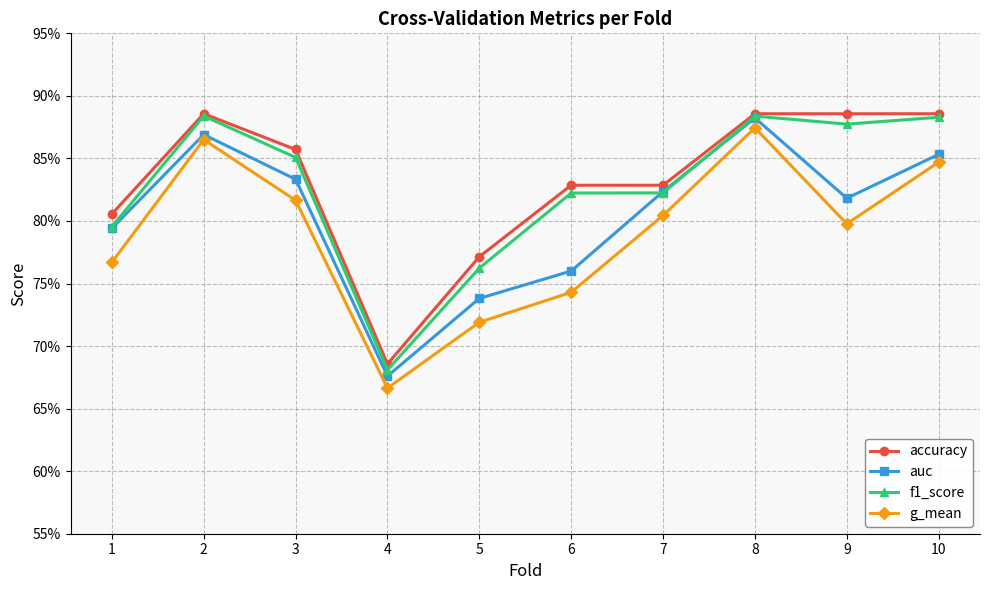

Reading left to right, extract all data points from this chart.

accuracy: 0.8	0.9	0.9	0.7	0.8	0.8	0.8	0.9	0.9	0.9
auc: 0.8	0.9	0.8	0.7	0.7	0.8	0.8	0.9	0.8	0.9
f1_score: 0.8	0.9	0.9	0.7	0.8	0.8	0.8	0.9	0.9	0.9
g_mean: 0.8	0.9	0.8	0.7	0.7	0.7	0.8	0.9	0.8	0.8